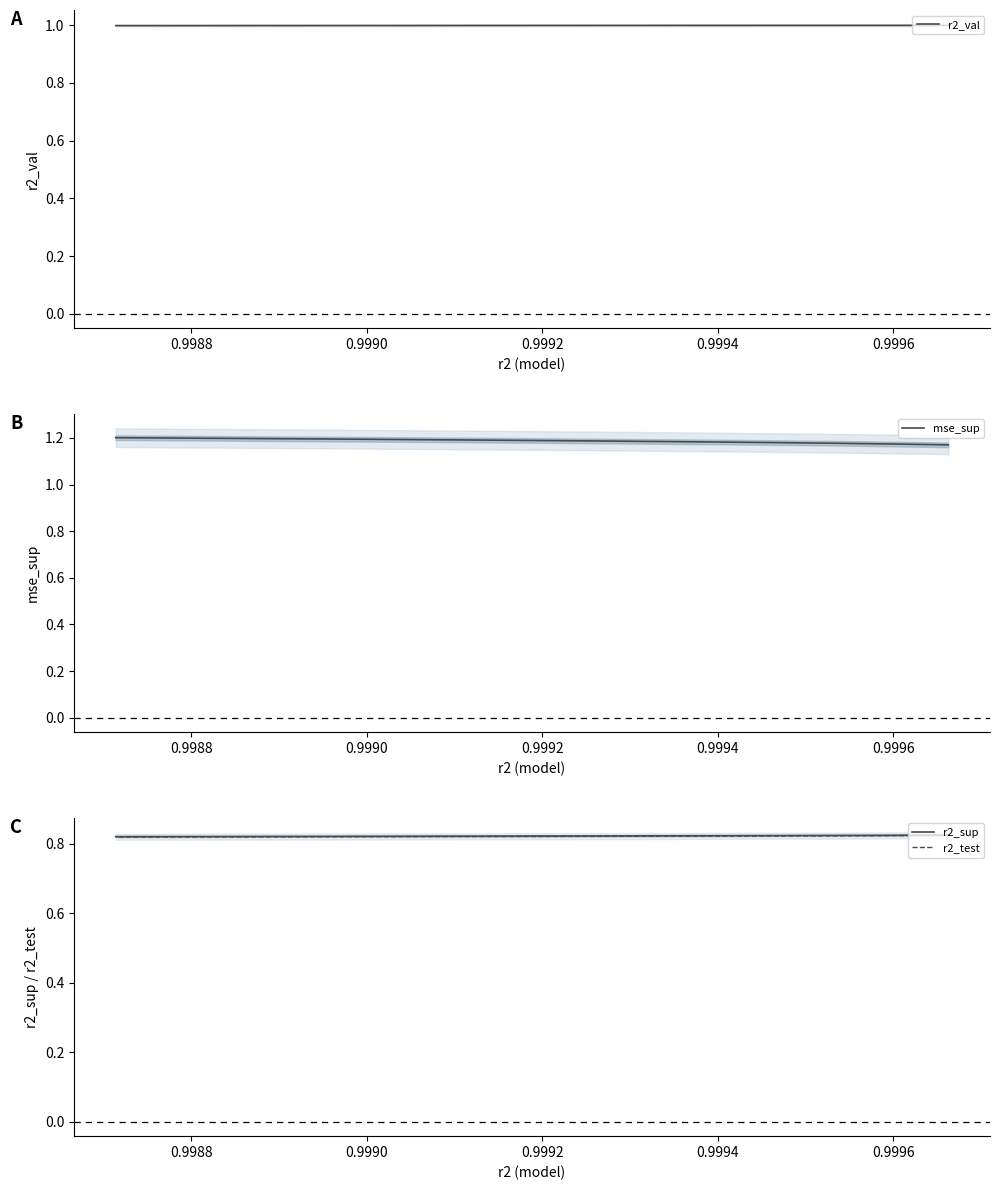

True or false: mse_sup has more than 2 interior local peaks.

False